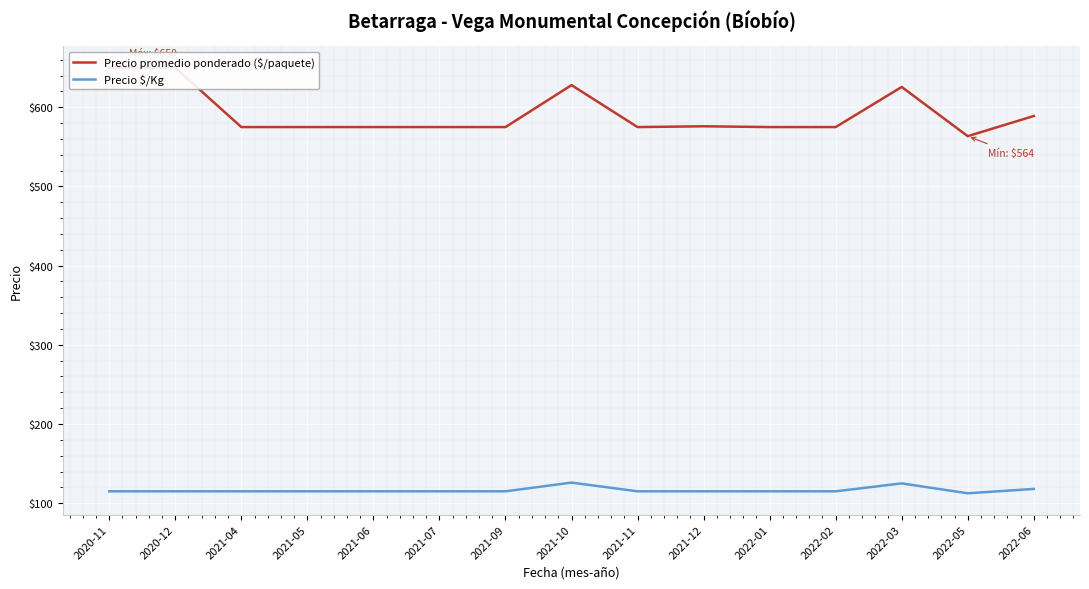

True or false: Precio promedio ponderado ($/paquete) has more than 1 points higher than both neighbors.

True